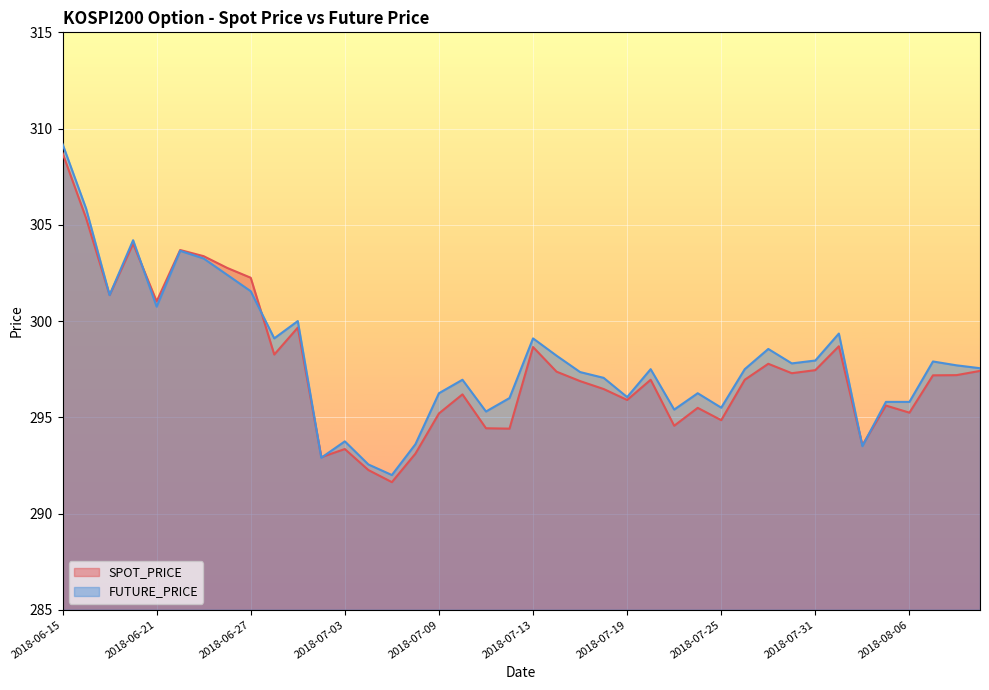

Does the chart display data point markers on the line(s)?

No